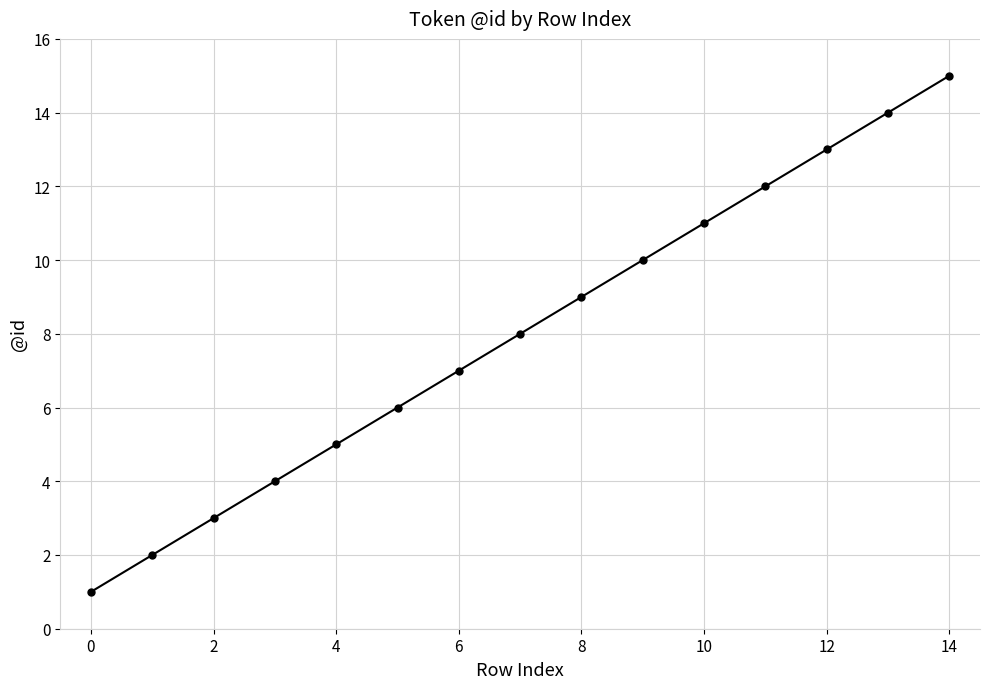

What is the greatest value displayed?

15